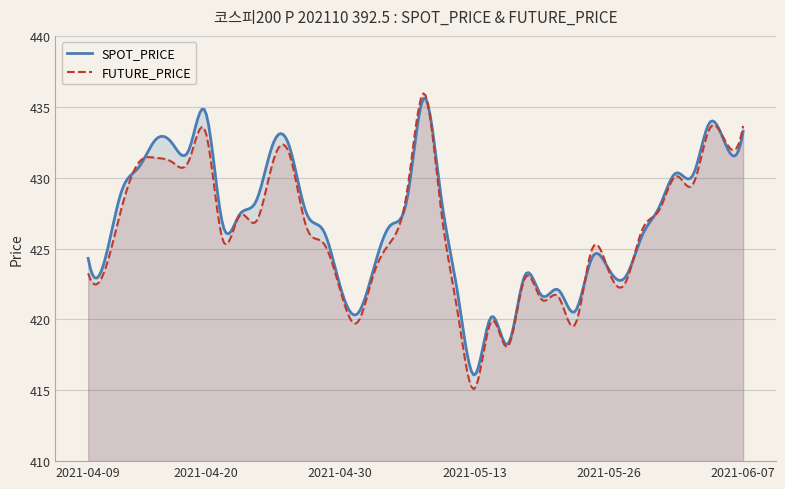

At which label is FUTURE_PRICE closest to 425?

2021-05-25